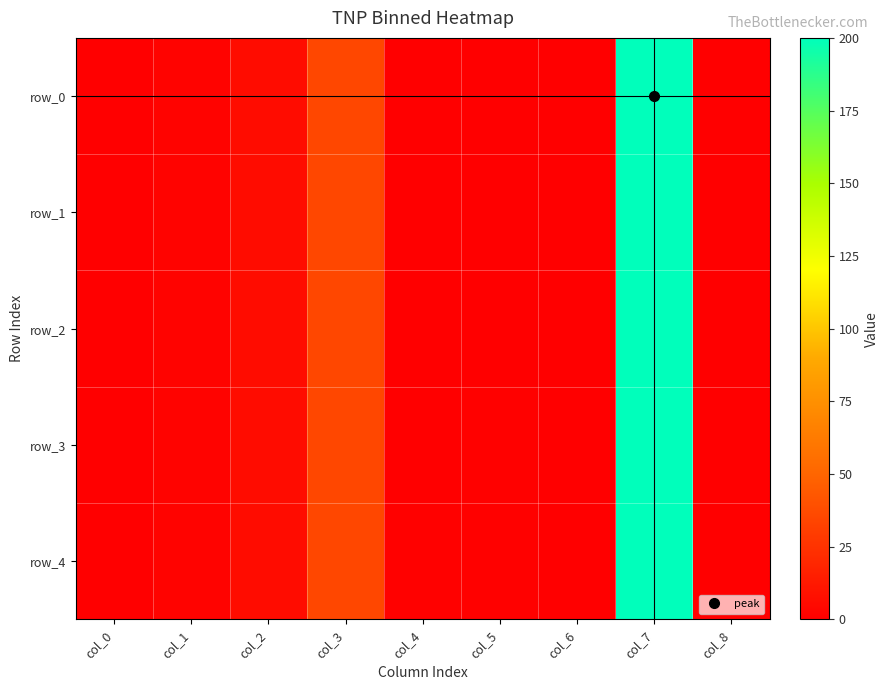

Reading left to right, transcribe all the data shown in this chart.

row_0: col_0=0.0	col_1=1.6	col_2=6.5	col_3=35.0	col_4=0.3	col_5=0.4	col_6=0.0	col_7=200.0	col_8=0.0
row_1: col_0=0.0	col_1=1.6	col_2=6.5	col_3=35.0	col_4=0.4	col_5=0.6	col_6=0.0	col_7=200.0	col_8=0.0
row_2: col_0=0.0	col_1=1.6	col_2=6.5	col_3=35.0	col_4=0.6	col_5=0.7	col_6=0.0	col_7=200.0	col_8=0.0
row_3: col_0=0.0	col_1=1.6	col_2=6.5	col_3=35.0	col_4=0.7	col_5=0.9	col_6=0.0	col_7=200.0	col_8=0.0
row_4: col_0=0.0	col_1=1.6	col_2=6.5	col_3=35.0	col_4=0.9	col_5=1.0	col_6=0.0	col_7=200.0	col_8=0.0